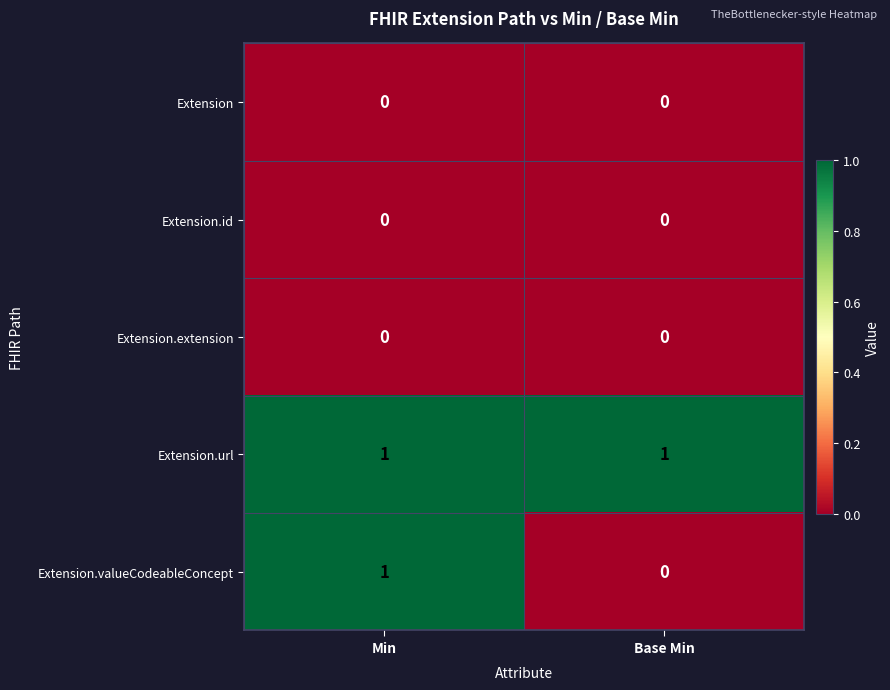

The value of Extension.extension at Min is 0. True or false?

True